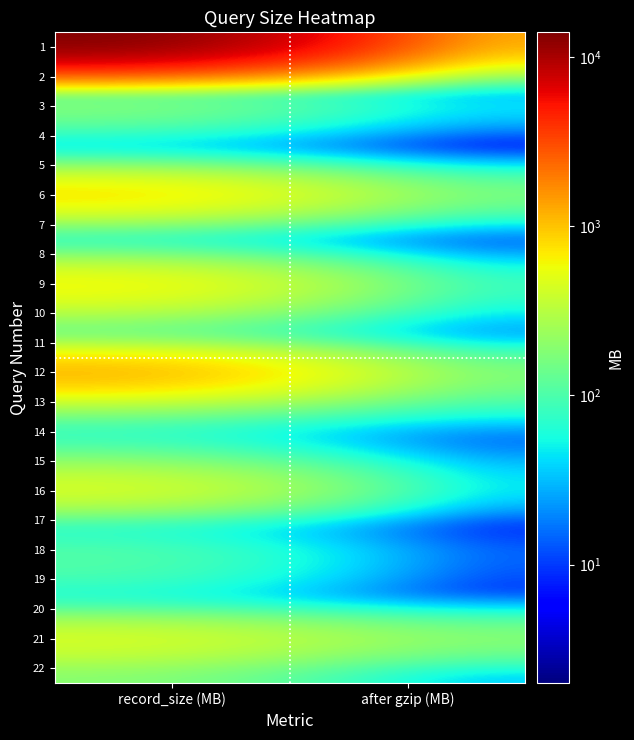

Reading right to left, transcribe all the data shown in this chart.

1: after gzip (MB)=837	record_size (MB)=13989
2: after gzip (MB)=3	record_size (MB)=28
3: after gzip (MB)=52	record_size (MB)=228
4: after gzip (MB)=3	record_size (MB)=44
5: after gzip (MB)=9	record_size (MB)=50
6: after gzip (MB)=187	record_size (MB)=966
7: after gzip (MB)=14	record_size (MB)=77
8: after gzip (MB)=11	record_size (MB)=70
9: after gzip (MB)=78	record_size (MB)=759
10: after gzip (MB)=36	record_size (MB)=275
11: after gzip (MB)=7	record_size (MB)=27
12: after gzip (MB)=173	record_size (MB)=1468
13: after gzip (MB)=88	record_size (MB)=239
14: after gzip (MB)=5	record_size (MB)=42
15: after gzip (MB)=23	record_size (MB)=164
16: after gzip (MB)=37	record_size (MB)=562
17: after gzip (MB)=2	record_size (MB)=25
18: after gzip (MB)=13	record_size (MB)=121
19: after gzip (MB)=8	record_size (MB)=97
20: after gzip (MB)=8	record_size (MB)=33
21: after gzip (MB)=234	record_size (MB)=555
22: after gzip (MB)=25	record_size (MB)=185